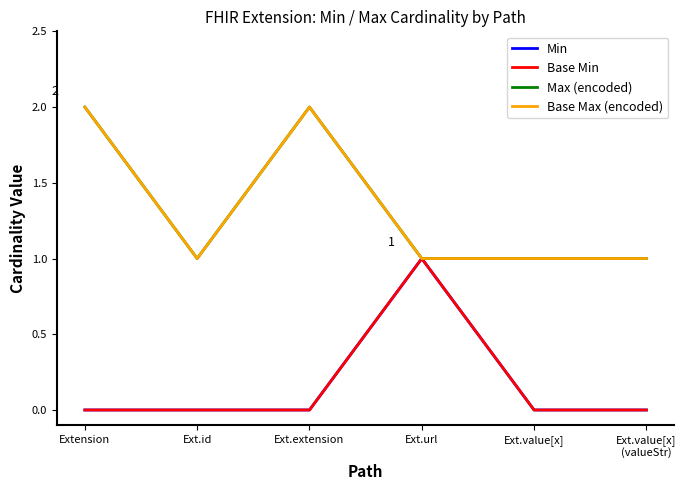

At which category does the chart reach its peak across all series?

Extension